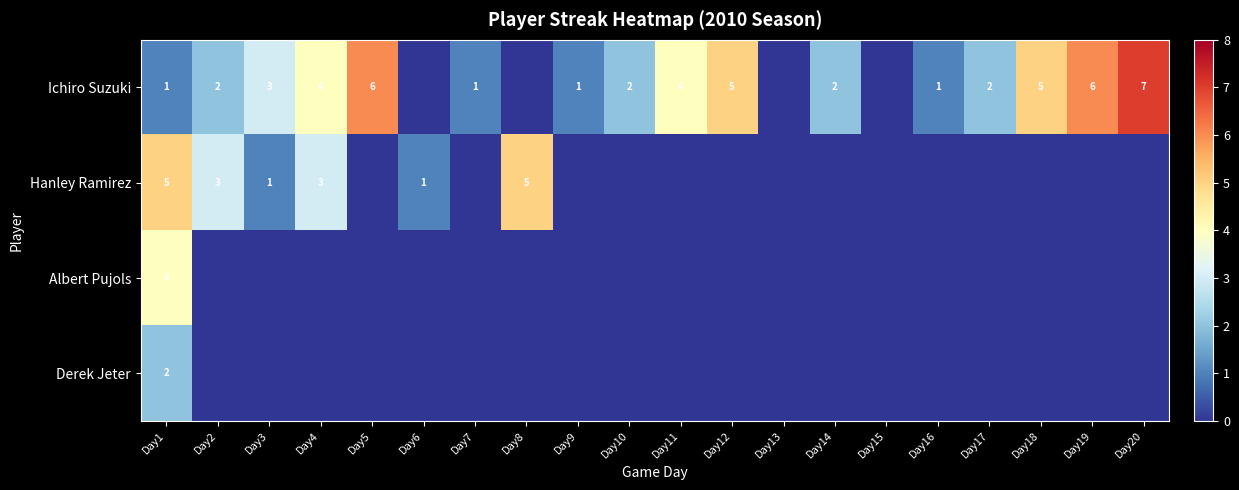

How many series are shown in this chart?

4